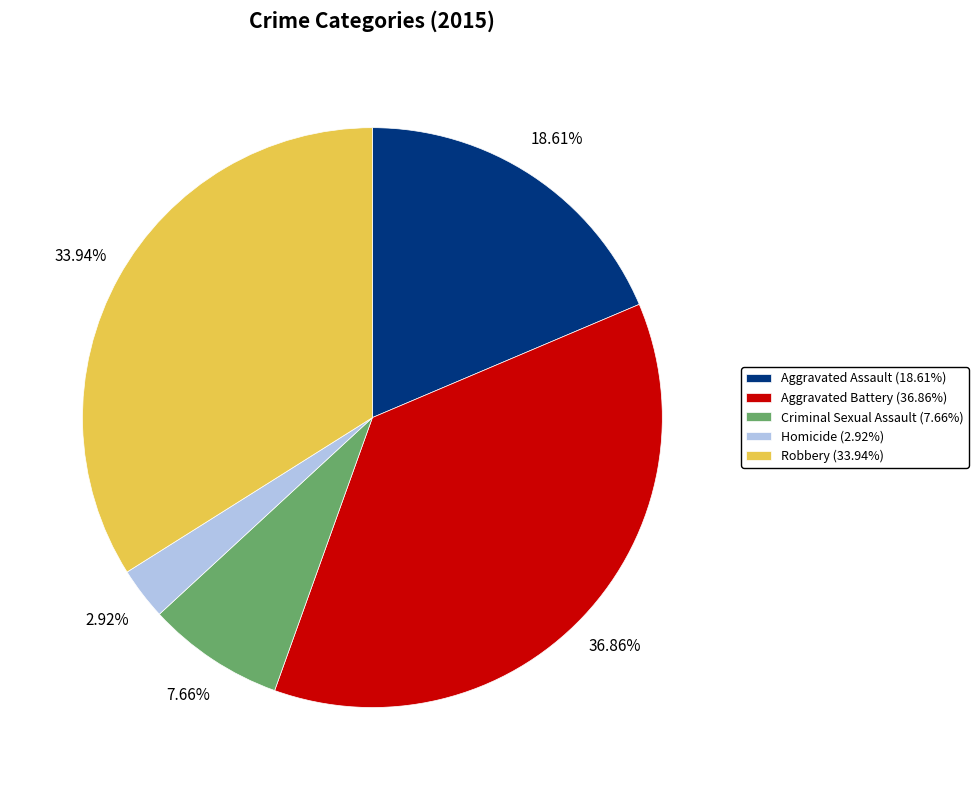

To the nearest percent, what portion does Aggravated Assault represent?

19%